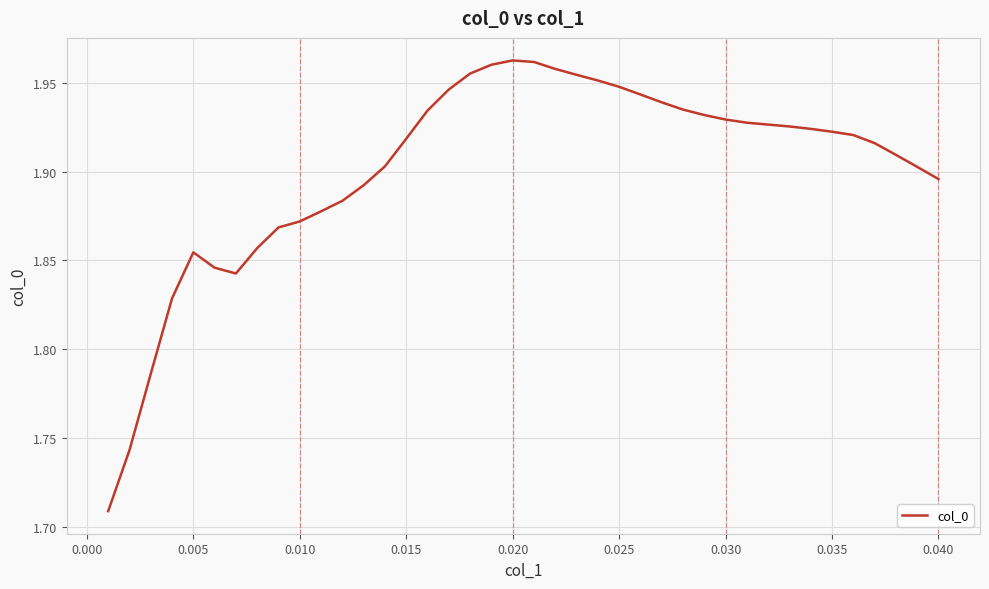

What is the difference between the maximum and minimum values?

0.3